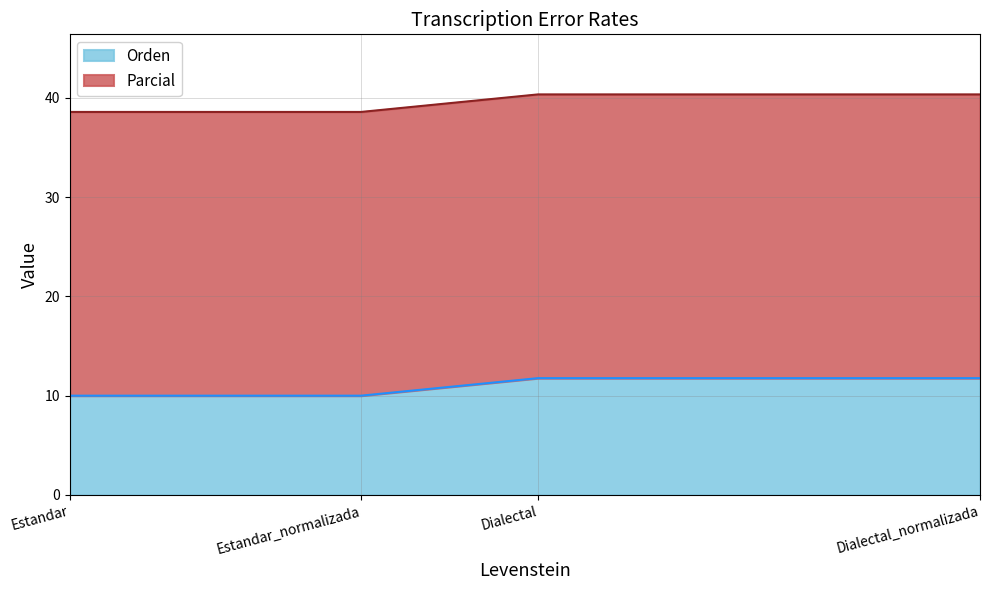

Where does the data first go above 11?

Dialectal